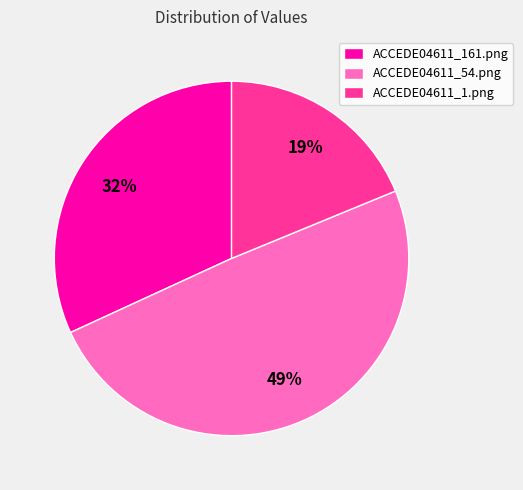

Combined, do ACCEDE04611_161.png and ACCEDE04611_54.png account for over 50%?

Yes